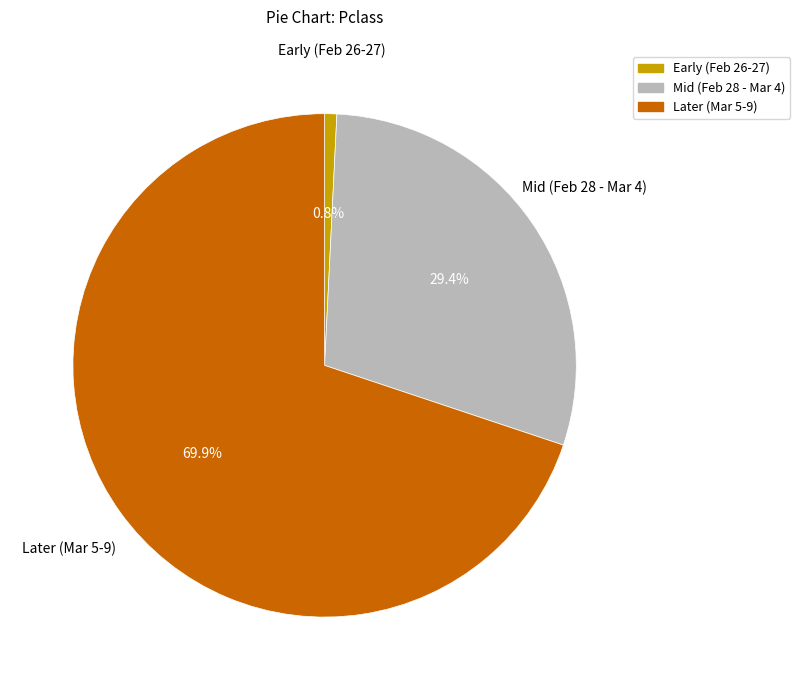

Is there a majority slice in this chart?

Yes